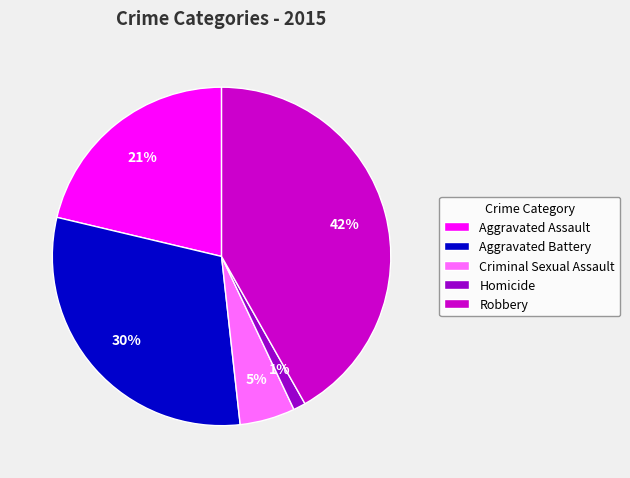

What is the ratio of the value at Robbery to the value at Aggravated Battery?

1.4